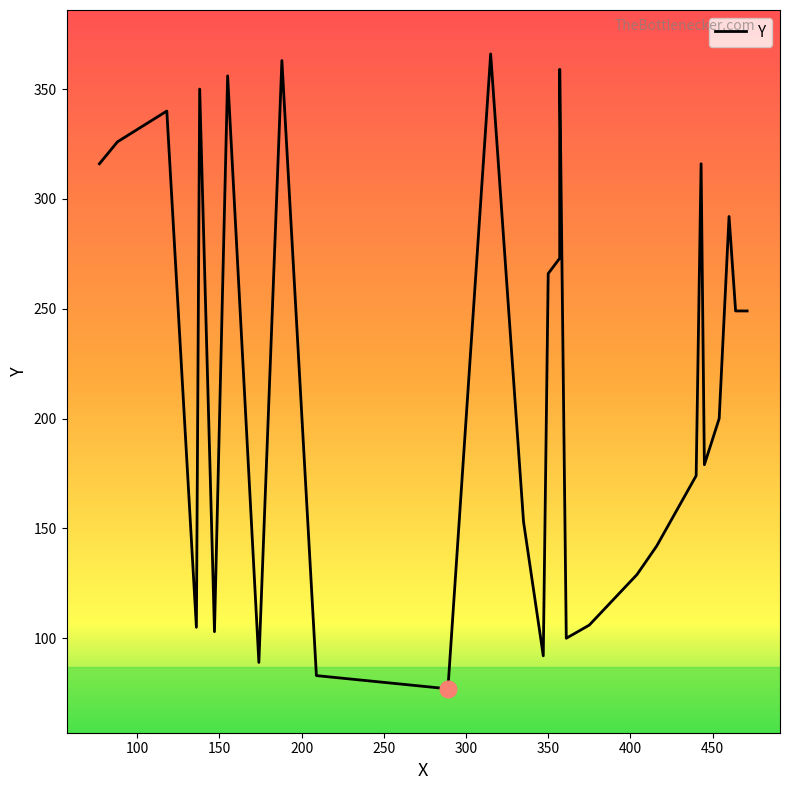

List the labels in order of value, largest first.

315, 188, 357, 155, 138, 118, 88, 77, 443, 460, 357, 350, 464, 471, 454, 445, 440, 335, 416, 404, 375, 136, 147, 361, 347, 174, 209, 289